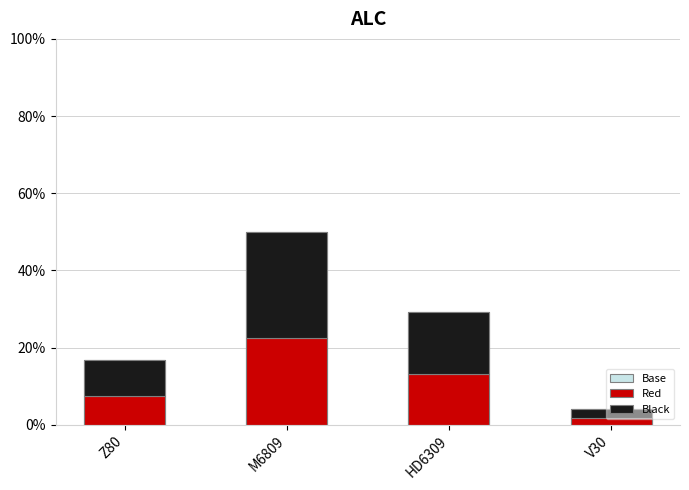

What are all the series names shown in the legend?

Base, Red, Black